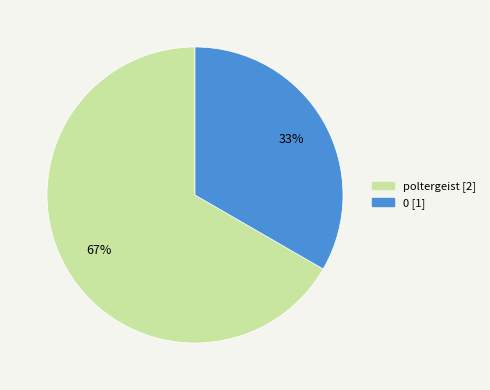

Between poltergeist and 0, which is larger?

poltergeist